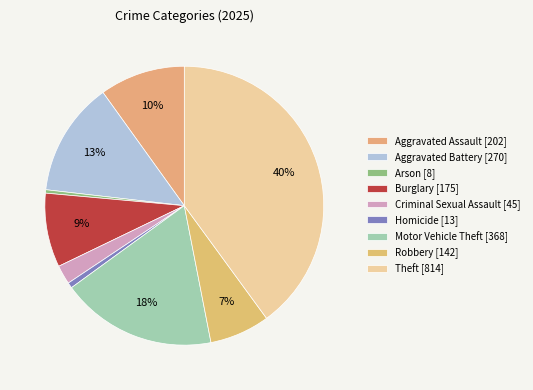

To the nearest percent, what portion does Burglary represent?

9%